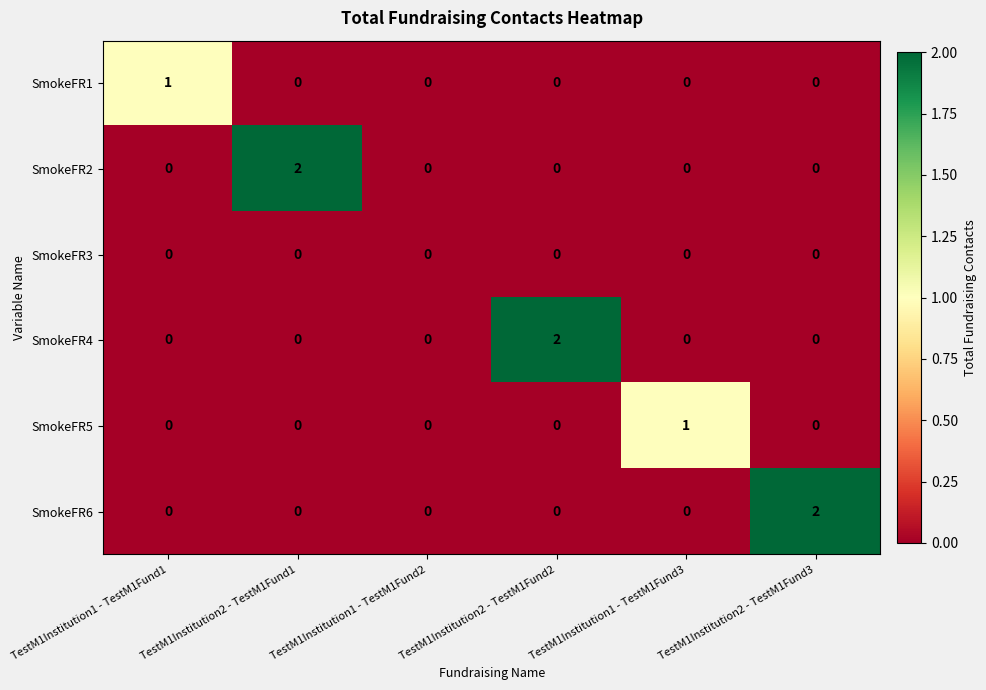

How many series are shown in this chart?

6